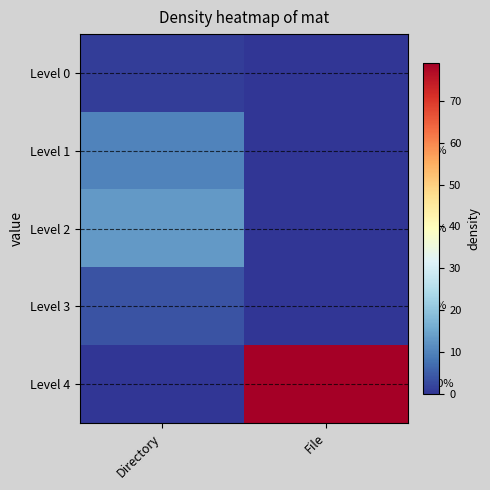

How many values in the Level 2 series are below 13?

1